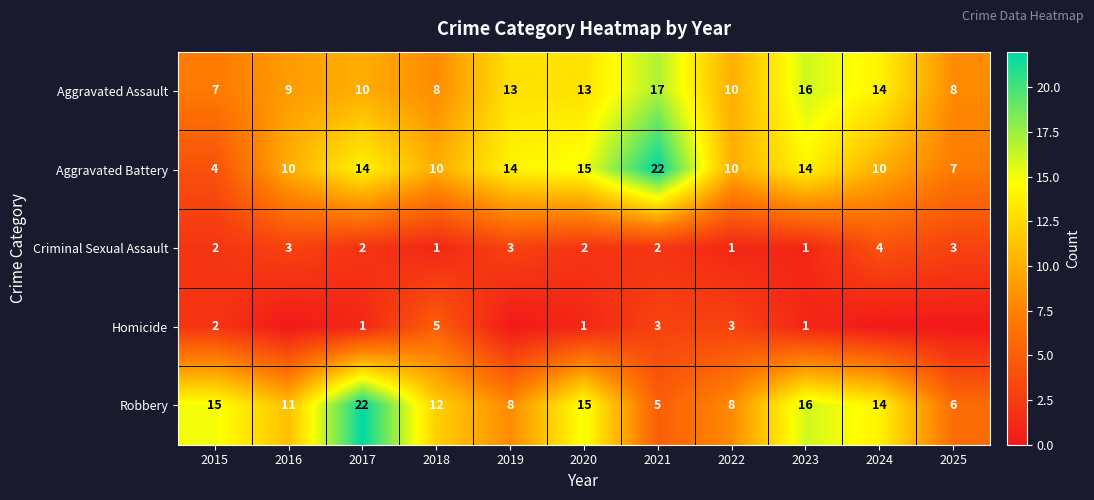

True or false: Aggravated Battery has a value of 6 at 2015.

False